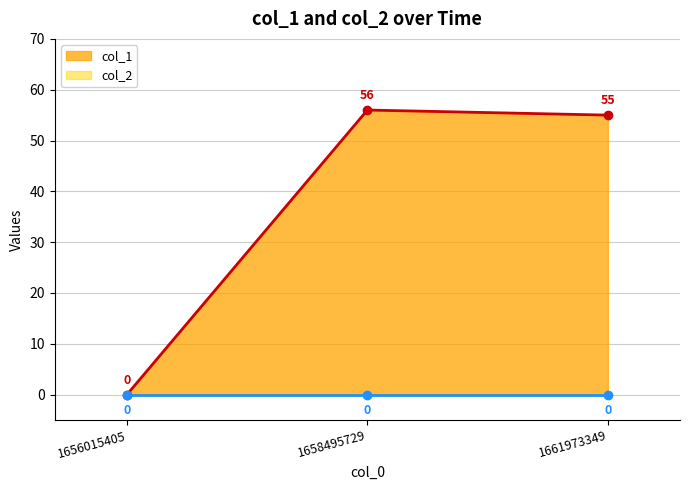

At which label does col_2 line reach its minimum?

1656015405